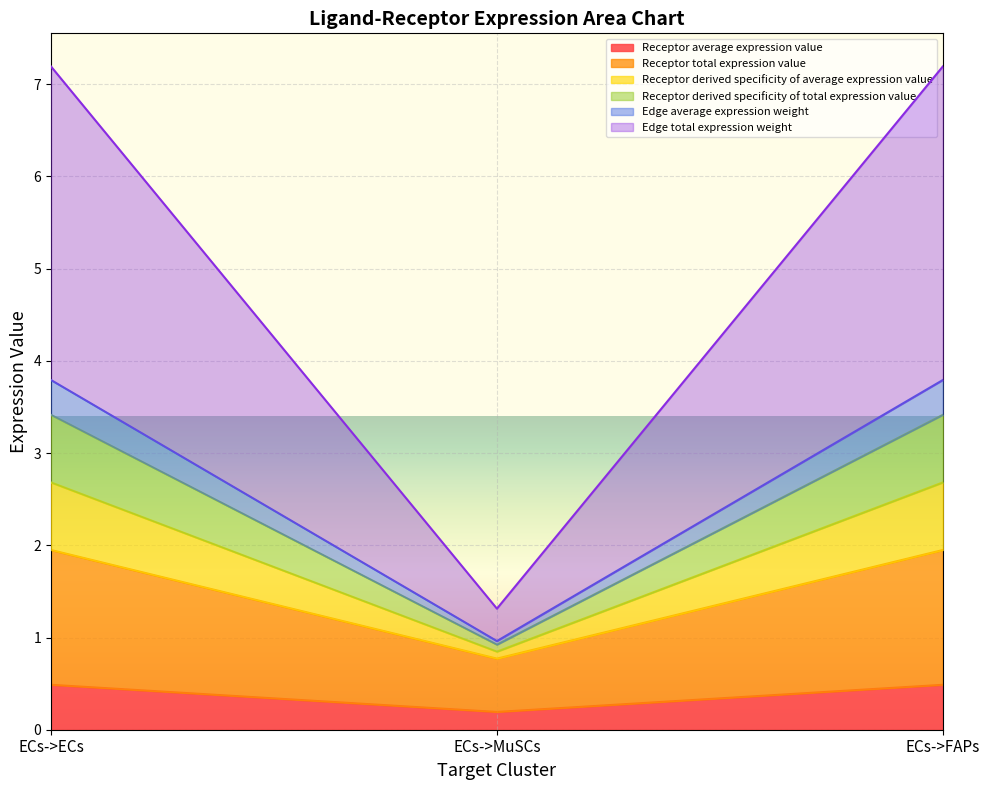

Between ECs->MuSCs and ECs->FAPs, which series saw the biggest shift?

Edge total expression weight